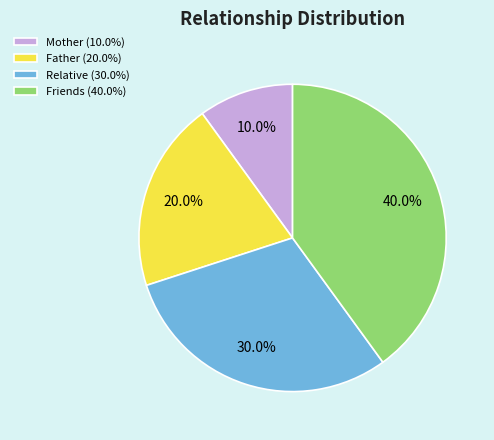

To the nearest percent, what percentage of the pie is Relative?

30%